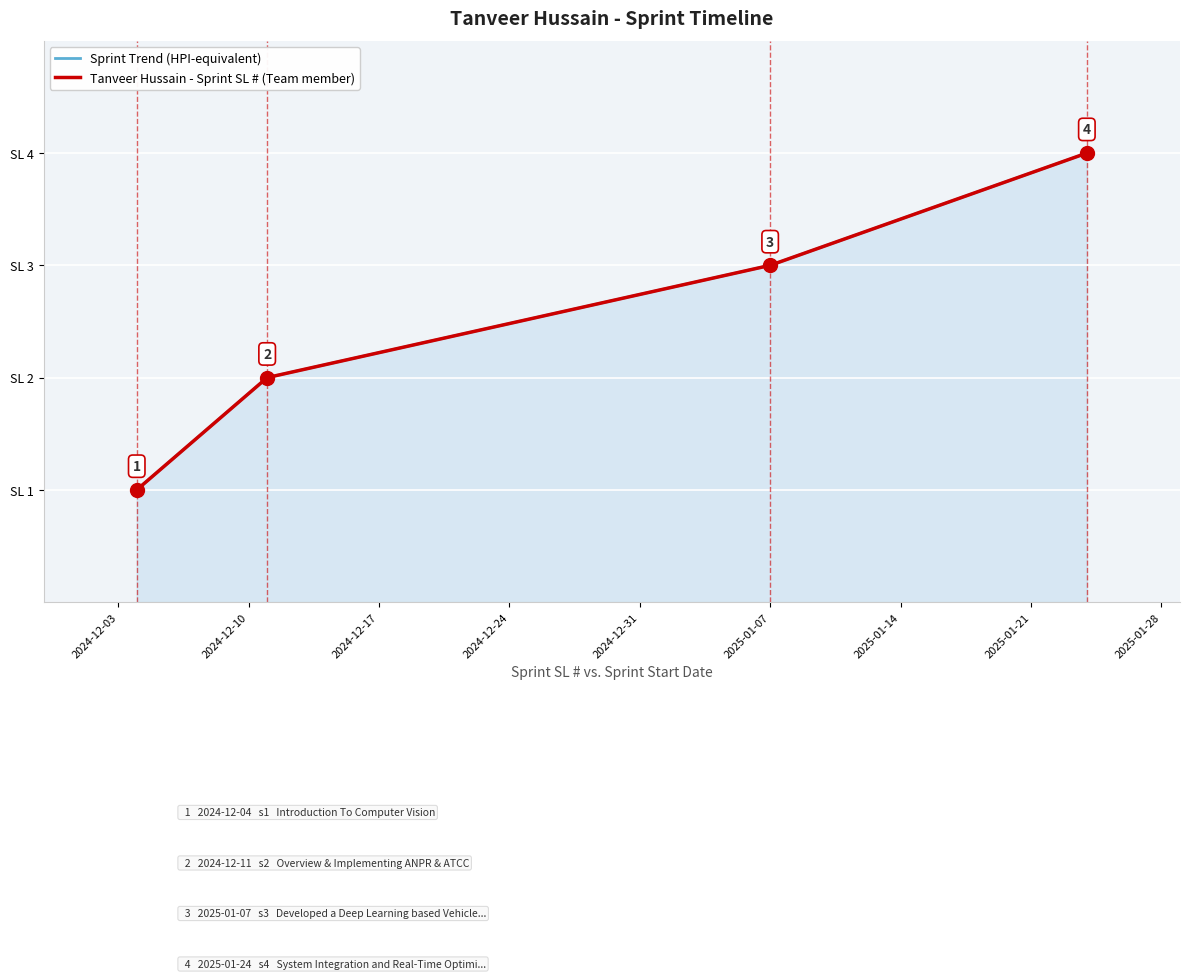

True or false: Tanveer Hussain - Sprint SL # (Team member) has more than 2 points higher than both neighbors.

False